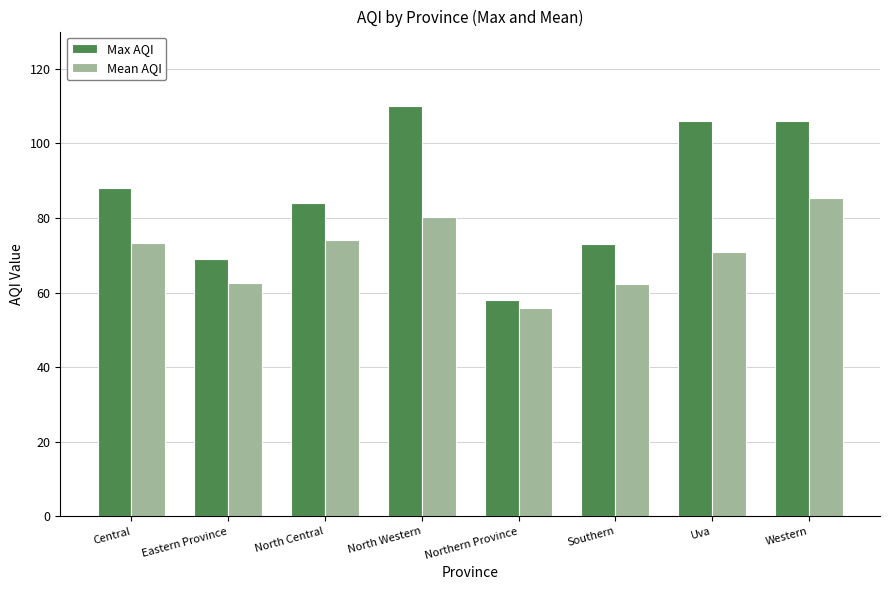

What is the greatest value displayed?

110.0